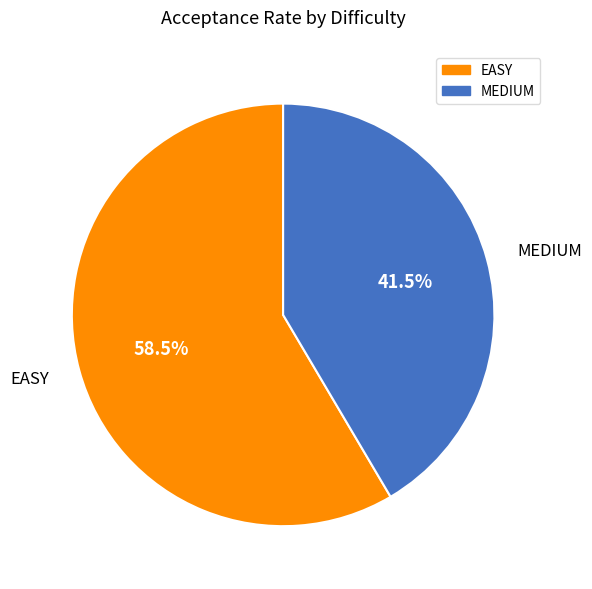

The MEDIUM slice represents 49% of the pie. True or false?

False